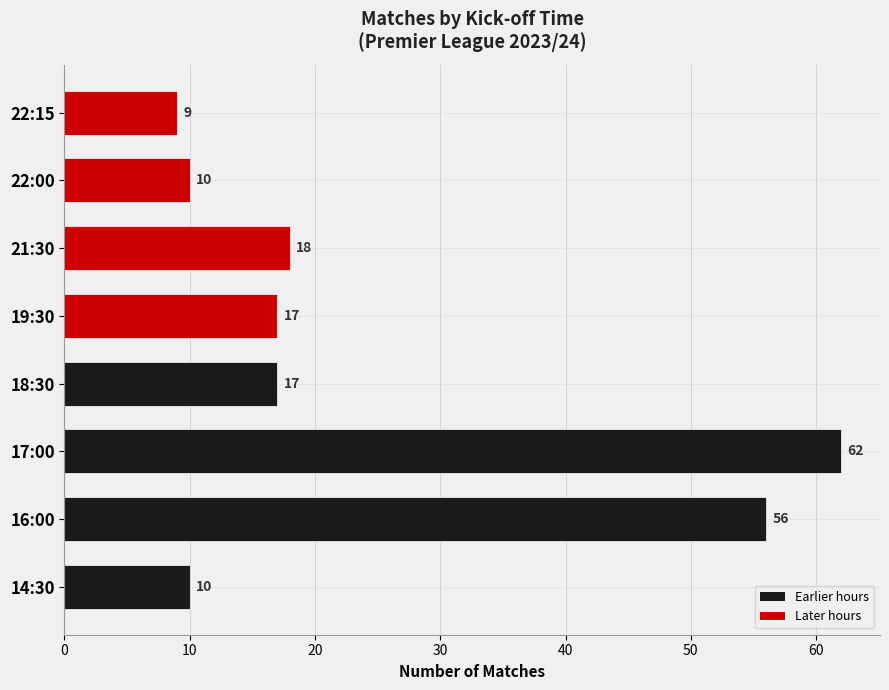

True or false: the data shows 21 at 17:00.

False